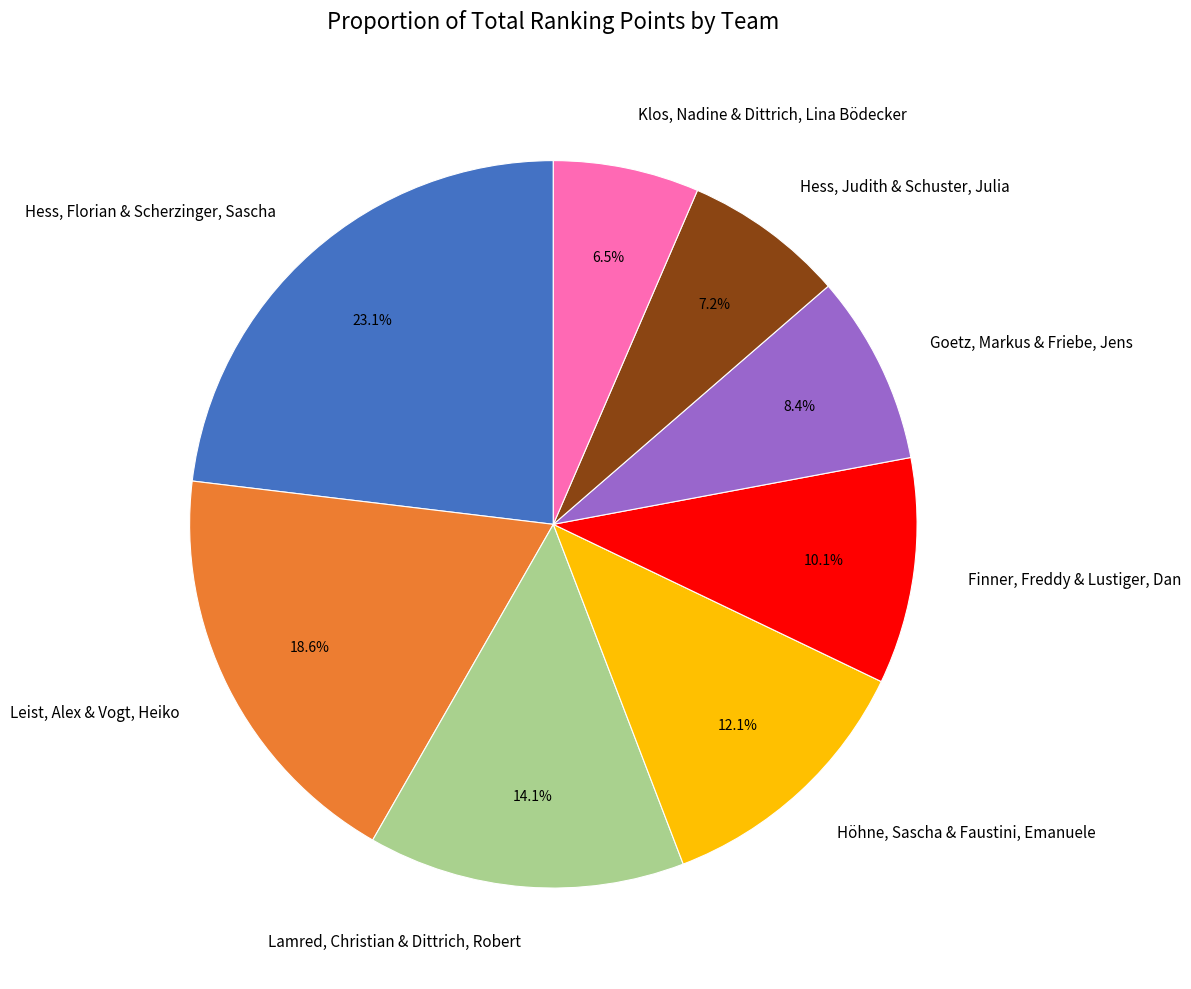

Is Höhne, Sascha & Faustini, Emanuele the majority of the pie?

No